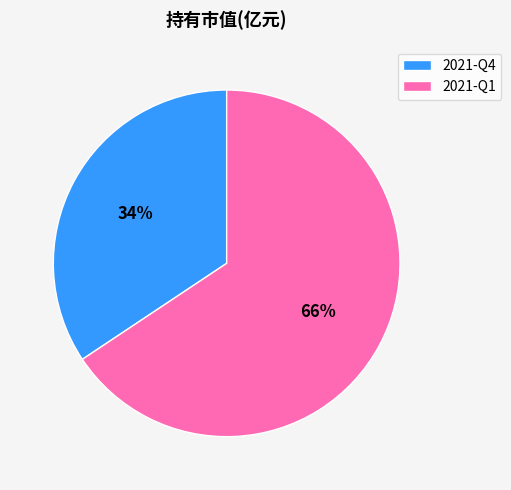

Between 2021-Q1 and 2021-Q4, which is larger?

2021-Q1